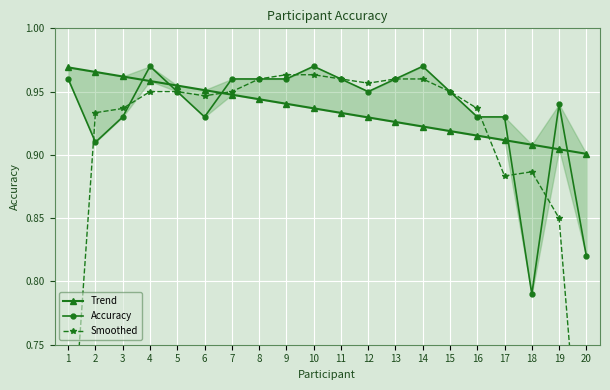

Count the Trend values in the range 0 to 1.

20